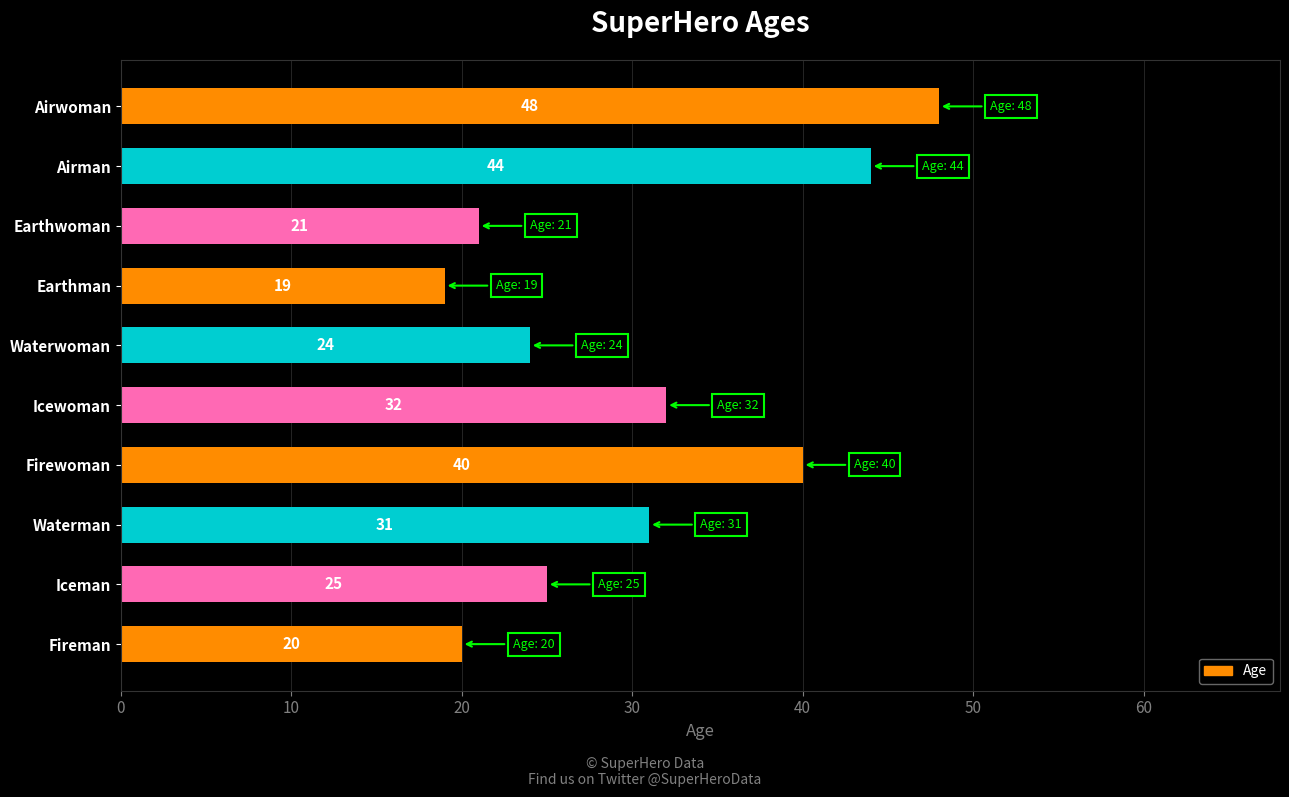

What is the change in value from Iceman to Airman?

+19